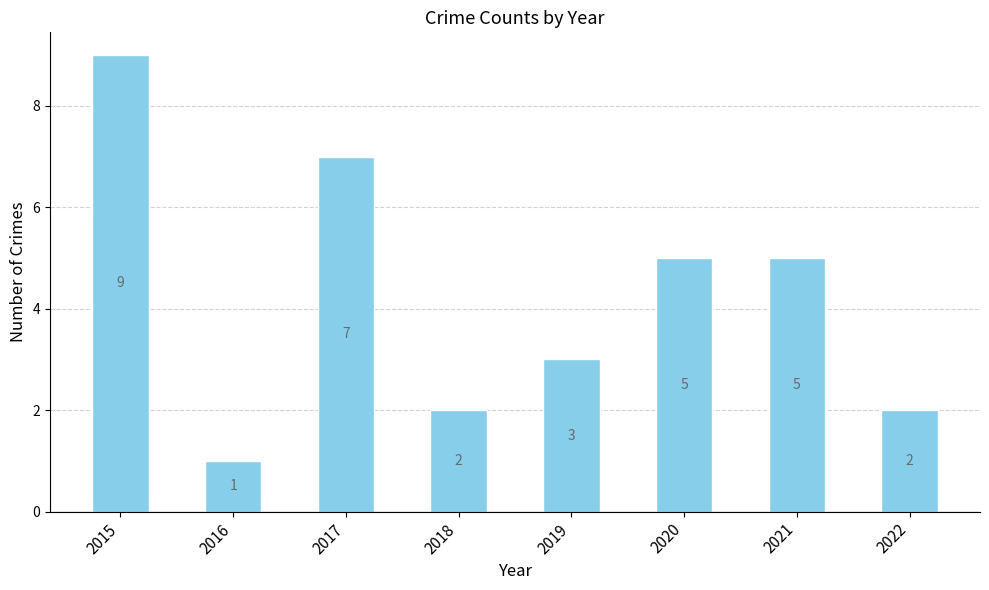

How many data points does each series have?

8